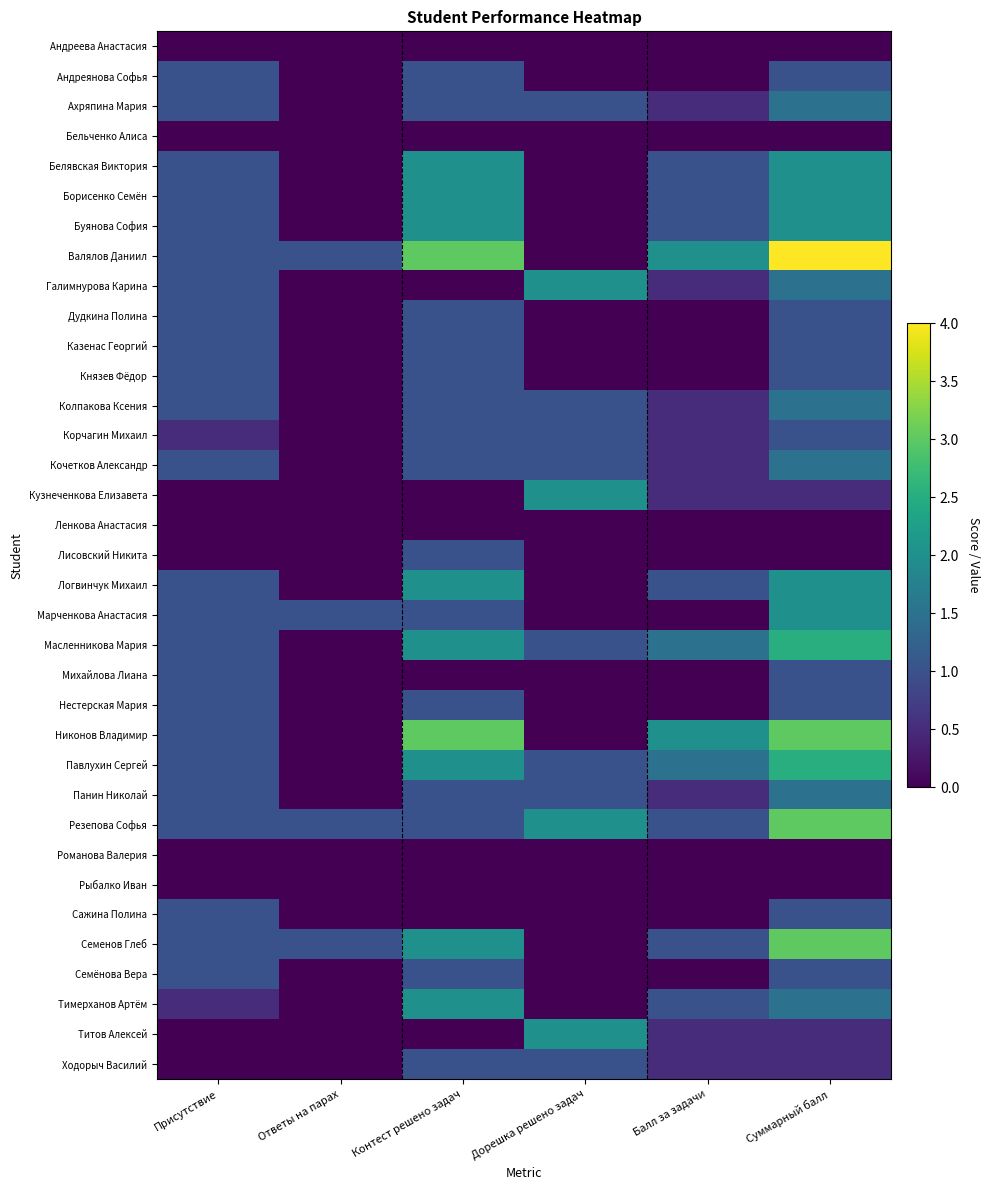

Reading left to right, what are all the values shown in this chart?

Андреева Анастасия: Присутствие=0.0	Ответы на парах=0.0	Контест решено задач=0.0	Дорешка решено задач=0.0	Балл за задачи=0.0	Суммарный балл=0.0
Андреянова Софья: Присутствие=1.0	Ответы на парах=0.0	Контест решено задач=1.0	Дорешка решено задач=0.0	Балл за задачи=0.0	Суммарный балл=1.0
Ахряпина Мария: Присутствие=1.0	Ответы на парах=0.0	Контест решено задач=1.0	Дорешка решено задач=1.0	Балл за задачи=0.5	Суммарный балл=1.5
Бельченко Алиса: Присутствие=0.0	Ответы на парах=0.0	Контест решено задач=0.0	Дорешка решено задач=0.0	Балл за задачи=0.0	Суммарный балл=0.0
Белявская Виктория: Присутствие=1.0	Ответы на парах=0.0	Контест решено задач=2.0	Дорешка решено задач=0.0	Балл за задачи=1.0	Суммарный балл=2.0
Борисенко Семён: Присутствие=1.0	Ответы на парах=0.0	Контест решено задач=2.0	Дорешка решено задач=0.0	Балл за задачи=1.0	Суммарный балл=2.0
Буянова София: Присутствие=1.0	Ответы на парах=0.0	Контест решено задач=2.0	Дорешка решено задач=0.0	Балл за задачи=1.0	Суммарный балл=2.0
Валялов Даниил: Присутствие=1.0	Ответы на парах=1.0	Контест решено задач=3.0	Дорешка решено задач=0.0	Балл за задачи=2.0	Суммарный балл=4.0
Галимнурова Карина: Присутствие=1.0	Ответы на парах=0.0	Контест решено задач=0.0	Дорешка решено задач=2.0	Балл за задачи=0.5	Суммарный балл=1.5
Дудкина Полина: Присутствие=1.0	Ответы на парах=0.0	Контест решено задач=1.0	Дорешка решено задач=0.0	Балл за задачи=0.0	Суммарный балл=1.0
Казенас Георгий: Присутствие=1.0	Ответы на парах=0.0	Контест решено задач=1.0	Дорешка решено задач=0.0	Балл за задачи=0.0	Суммарный балл=1.0
Князев Фёдор: Присутствие=1.0	Ответы на парах=0.0	Контест решено задач=1.0	Дорешка решено задач=0.0	Балл за задачи=0.0	Суммарный балл=1.0
Колпакова Ксения: Присутствие=1.0	Ответы на парах=0.0	Контест решено задач=1.0	Дорешка решено задач=1.0	Балл за задачи=0.5	Суммарный балл=1.5
Корчагин Михаил: Присутствие=0.5	Ответы на парах=0.0	Контест решено задач=1.0	Дорешка решено задач=1.0	Балл за задачи=0.5	Суммарный балл=1.0
Кочетков Александр: Присутствие=1.0	Ответы на парах=0.0	Контест решено задач=1.0	Дорешка решено задач=1.0	Балл за задачи=0.5	Суммарный балл=1.5
Кузнеченкова Елизавета: Присутствие=0.0	Ответы на парах=0.0	Контест решено задач=0.0	Дорешка решено задач=2.0	Балл за задачи=0.5	Суммарный балл=0.5
Ленкова Анастасия: Присутствие=0.0	Ответы на парах=0.0	Контест решено задач=0.0	Дорешка решено задач=0.0	Балл за задачи=0.0	Суммарный балл=0.0
Лисовский Никита: Присутствие=0.0	Ответы на парах=0.0	Контест решено задач=1.0	Дорешка решено задач=0.0	Балл за задачи=0.0	Суммарный балл=0.0
Логвинчук Михаил: Присутствие=1.0	Ответы на парах=0.0	Контест решено задач=2.0	Дорешка решено задач=0.0	Балл за задачи=1.0	Суммарный балл=2.0
Марченкова Анастасия: Присутствие=1.0	Ответы на парах=1.0	Контест решено задач=1.0	Дорешка решено задач=0.0	Балл за задачи=0.0	Суммарный балл=2.0
Масленникова Мария: Присутствие=1.0	Ответы на парах=0.0	Контест решено задач=2.0	Дорешка решено задач=1.0	Балл за задачи=1.5	Суммарный балл=2.5
Михайлова Лиана: Присутствие=1.0	Ответы на парах=0.0	Контест решено задач=0.0	Дорешка решено задач=0.0	Балл за задачи=0.0	Суммарный балл=1.0
Нестерская Мария: Присутствие=1.0	Ответы на парах=0.0	Контест решено задач=1.0	Дорешка решено задач=0.0	Балл за задачи=0.0	Суммарный балл=1.0
Никонов Владимир: Присутствие=1.0	Ответы на парах=0.0	Контест решено задач=3.0	Дорешка решено задач=0.0	Балл за задачи=2.0	Суммарный балл=3.0
Павлухин Сергей: Присутствие=1.0	Ответы на парах=0.0	Контест решено задач=2.0	Дорешка решено задач=1.0	Балл за задачи=1.5	Суммарный балл=2.5
Панин Николай: Присутствие=1.0	Ответы на парах=0.0	Контест решено задач=1.0	Дорешка решено задач=1.0	Балл за задачи=0.5	Суммарный балл=1.5
Резепова Софья: Присутствие=1.0	Ответы на парах=1.0	Контест решено задач=1.0	Дорешка решено задач=2.0	Балл за задачи=1.0	Суммарный балл=3.0
Романова Валерия: Присутствие=0.0	Ответы на парах=0.0	Контест решено задач=0.0	Дорешка решено задач=0.0	Балл за задачи=0.0	Суммарный балл=0.0
Рыбалко Иван: Присутствие=0.0	Ответы на парах=0.0	Контест решено задач=0.0	Дорешка решено задач=0.0	Балл за задачи=0.0	Суммарный балл=0.0
Сажина Полина: Присутствие=1.0	Ответы на парах=0.0	Контест решено задач=0.0	Дорешка решено задач=0.0	Балл за задачи=0.0	Суммарный балл=1.0
Семенов Глеб: Присутствие=1.0	Ответы на парах=1.0	Контест решено задач=2.0	Дорешка решено задач=0.0	Балл за задачи=1.0	Суммарный балл=3.0
Семёнова Вера: Присутствие=1.0	Ответы на парах=0.0	Контест решено задач=1.0	Дорешка решено задач=0.0	Балл за задачи=0.0	Суммарный балл=1.0
Тимерханов Артём: Присутствие=0.5	Ответы на парах=0.0	Контест решено задач=2.0	Дорешка решено задач=0.0	Балл за задачи=1.0	Суммарный балл=1.5
Титов Алексей: Присутствие=0.0	Ответы на парах=0.0	Контест решено задач=0.0	Дорешка решено задач=2.0	Балл за задачи=0.5	Суммарный балл=0.5
Ходорыч Василий: Присутствие=0.0	Ответы на парах=0.0	Контест решено задач=1.0	Дорешка решено задач=1.0	Балл за задачи=0.5	Суммарный балл=0.5